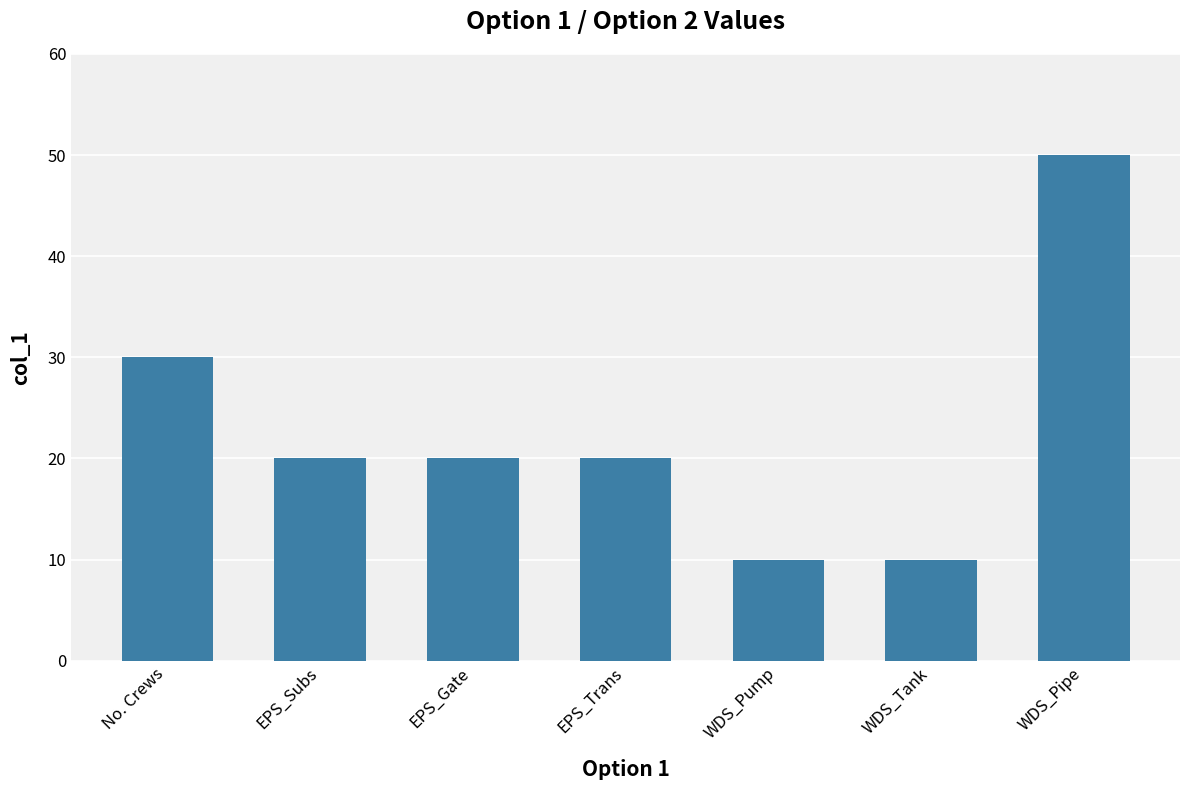

Count the values in the range 10 to 30.

6